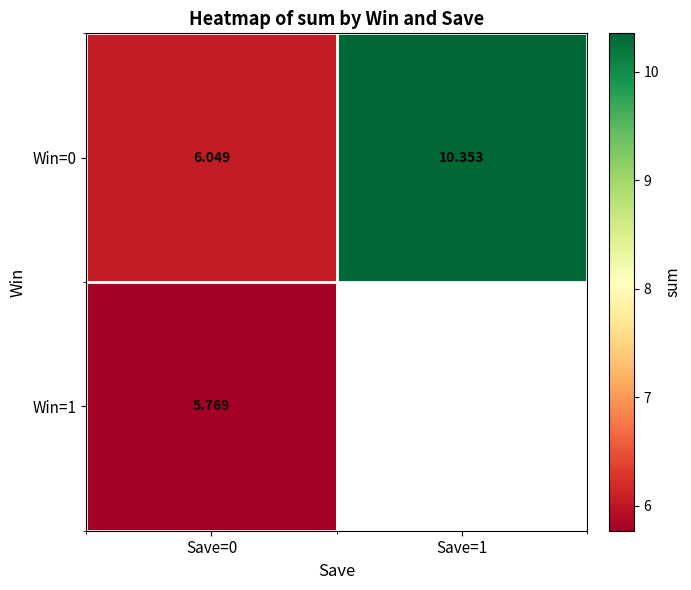

Is the value of Win=1 at Save=0 greater than the value of Win=0 at Save=0?

No